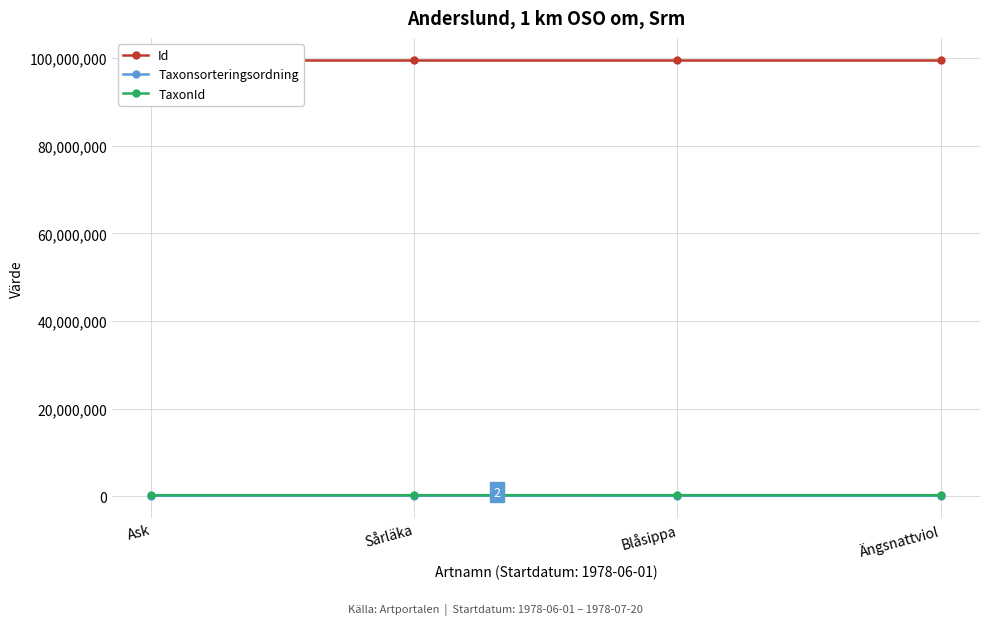

At how many categories does at least one series exceed 20872157?

4